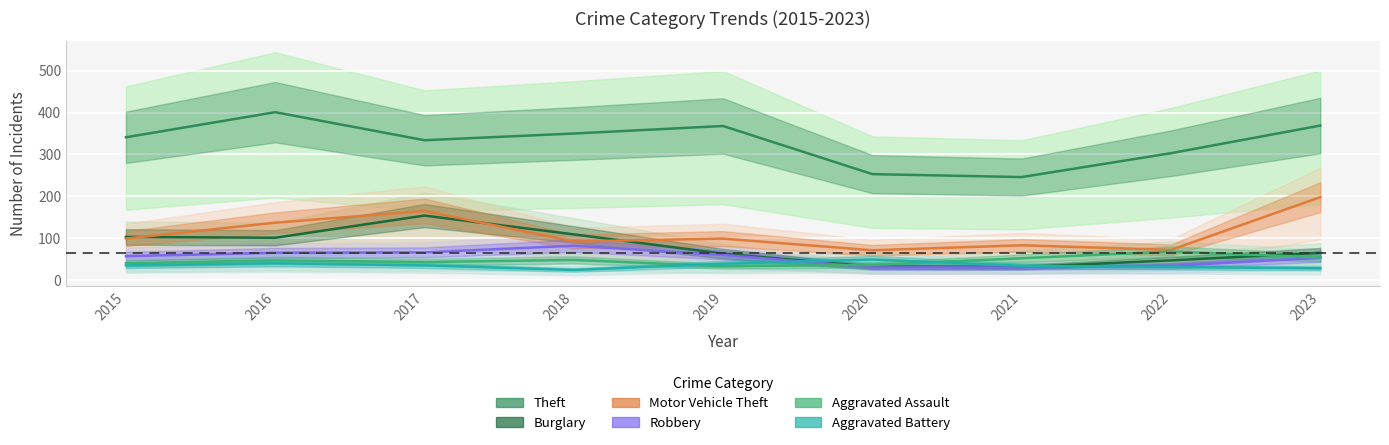

At how many categories does at least one series exceed 150?

9